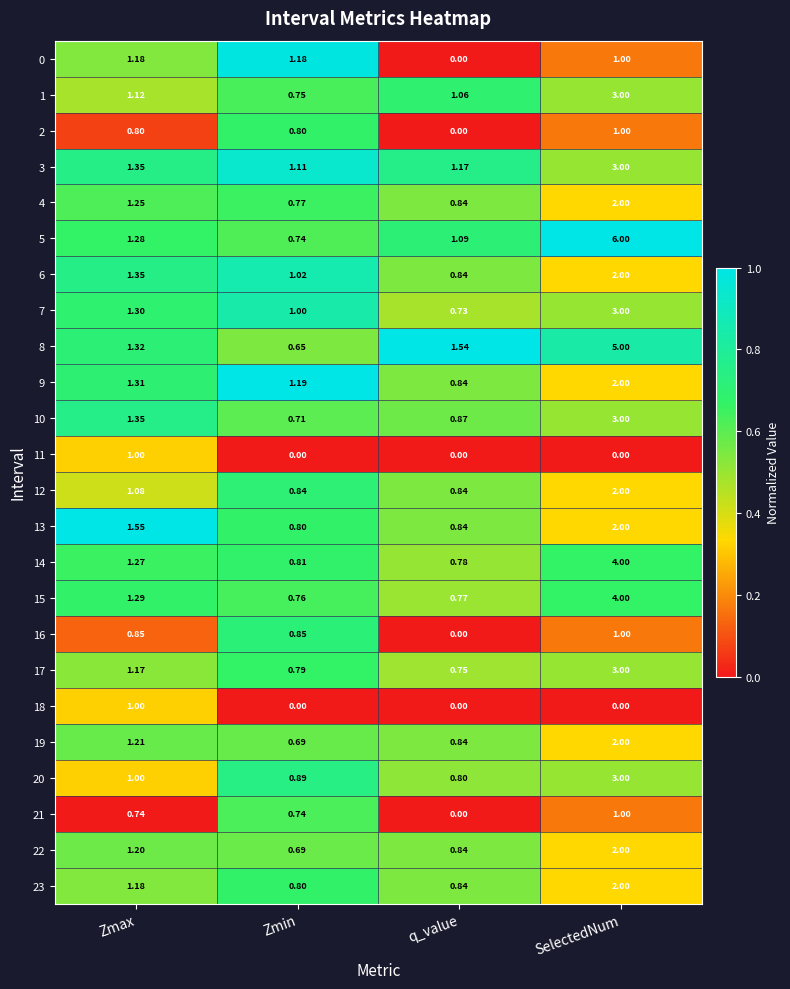

Which series has the widest spread of values?

5